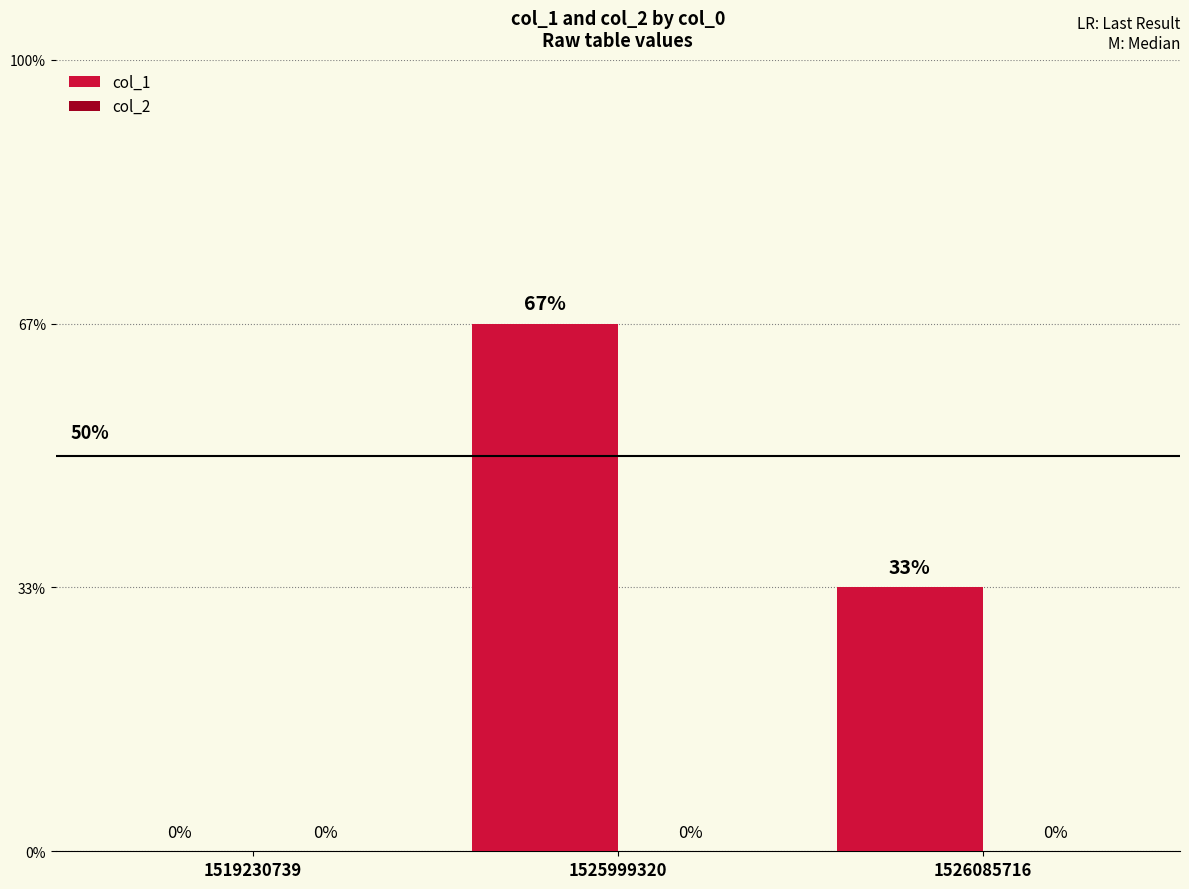

Which category has the lowest value across all series?

1519230739